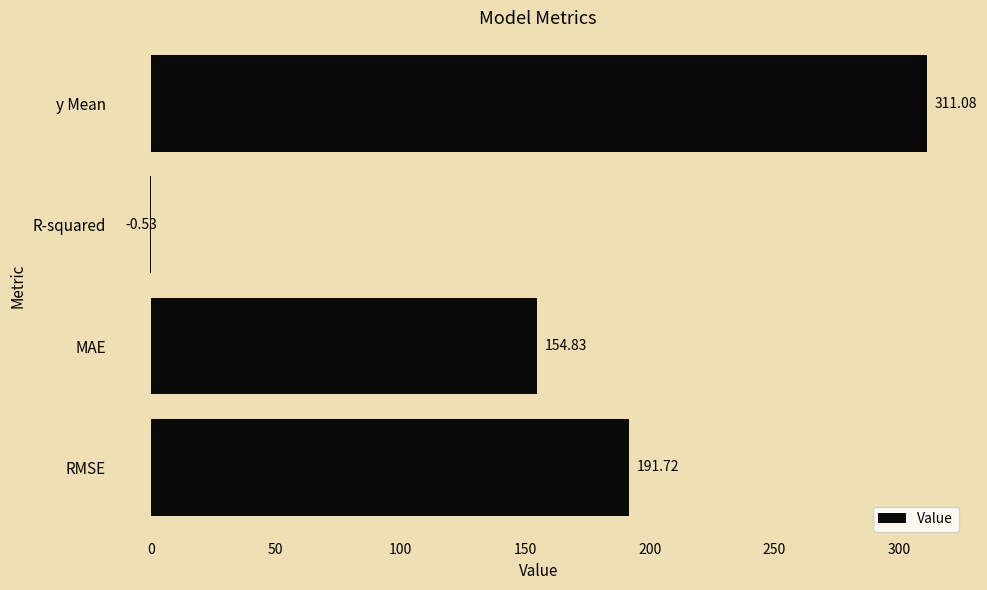

What is the sum of all values?

657.1